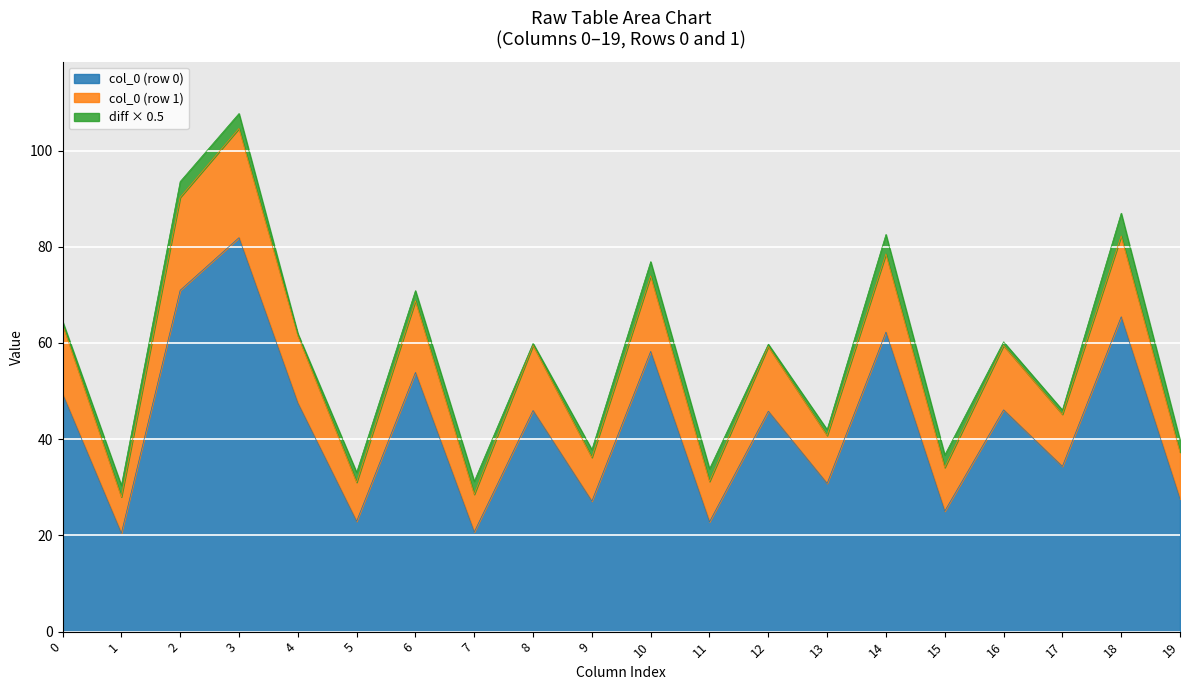

What is the total value across all series at 3?

107.7